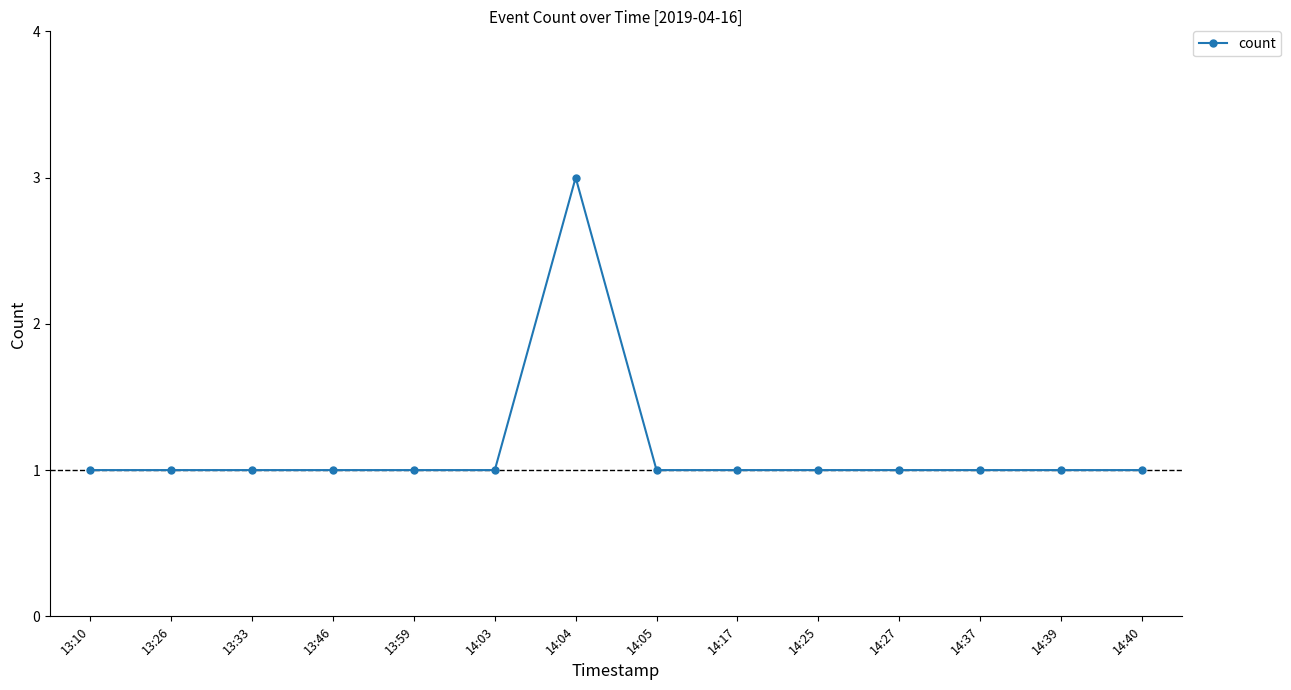

Is it true that the value at 13:33 is 1?

True